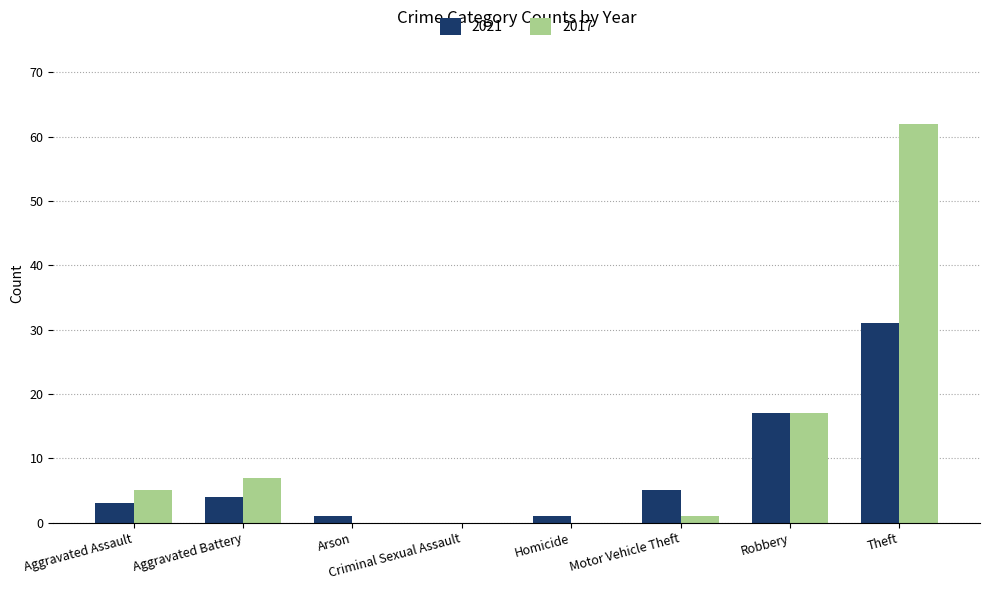

Does the chart contain stacked bars?

No